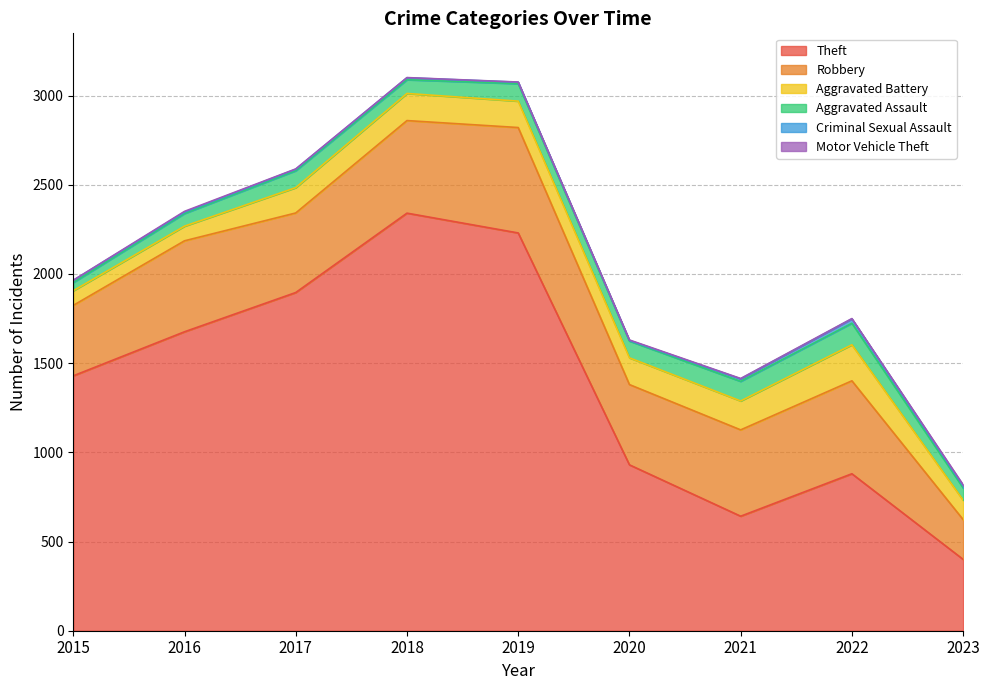

Which series changed the most between 2017 and 2020?

Theft